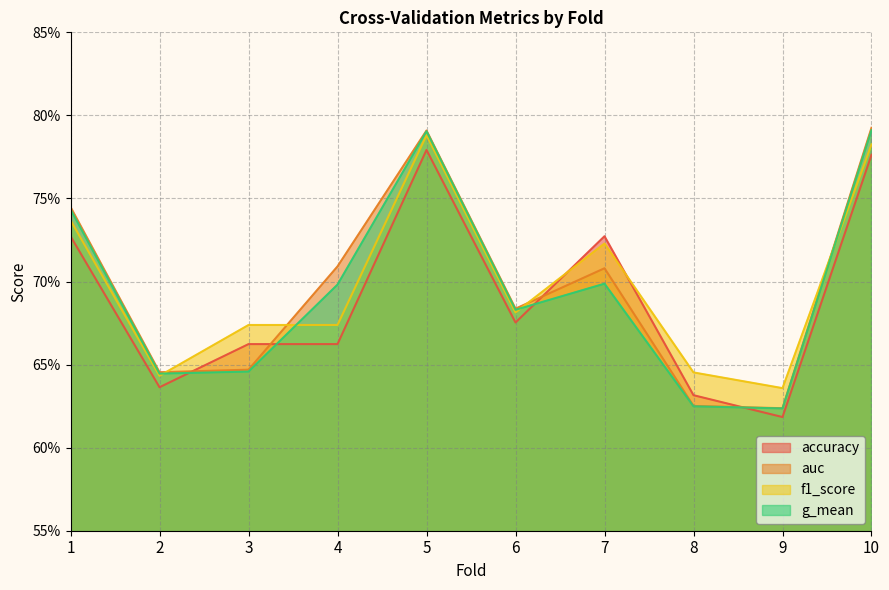

At which label is f1_score closest to 0?

9